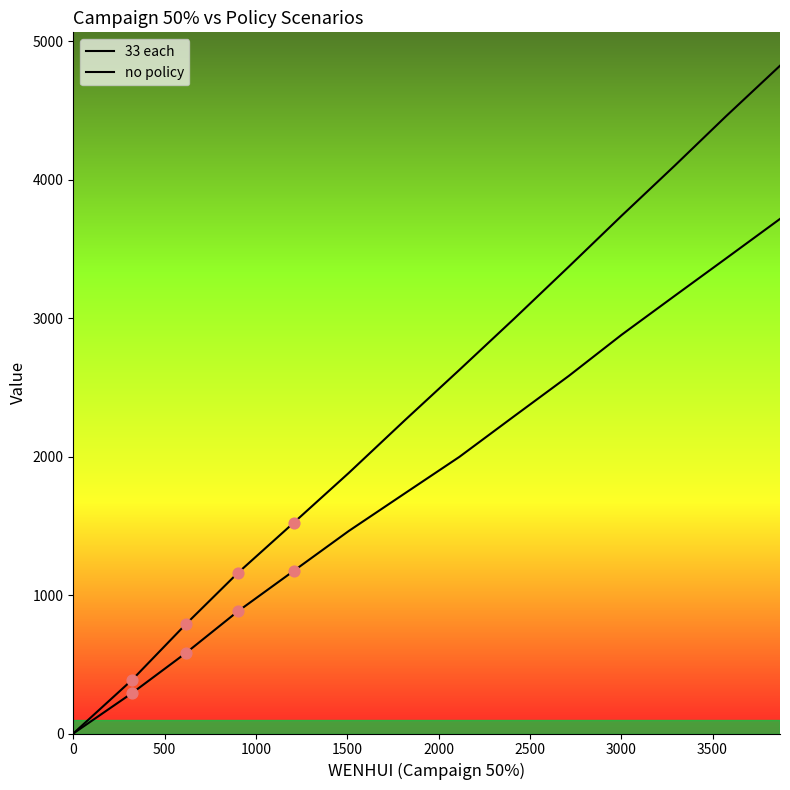

Which series reaches the minimum Y coordinate?

33 each